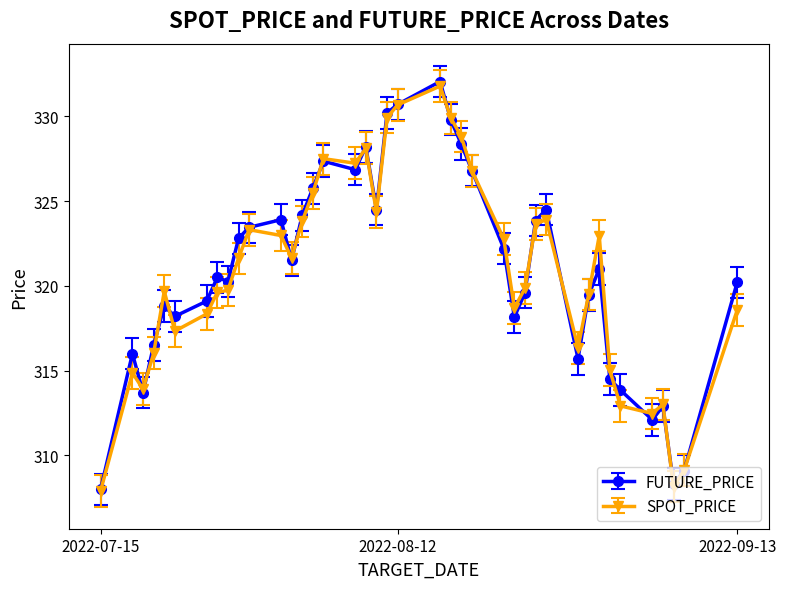

True or false: SPOT_PRICE has more than 0 interior local peaks.

True